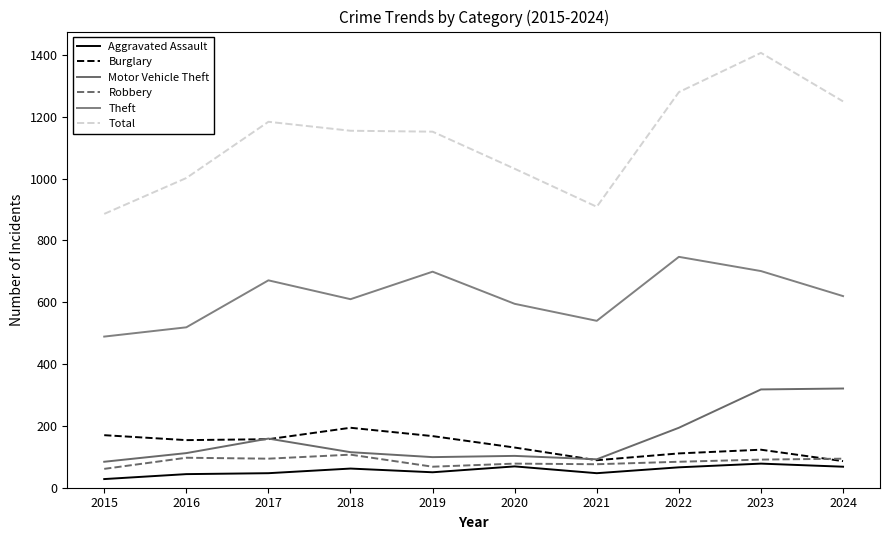

The value of Total at 2017 is 1184. True or false?

True